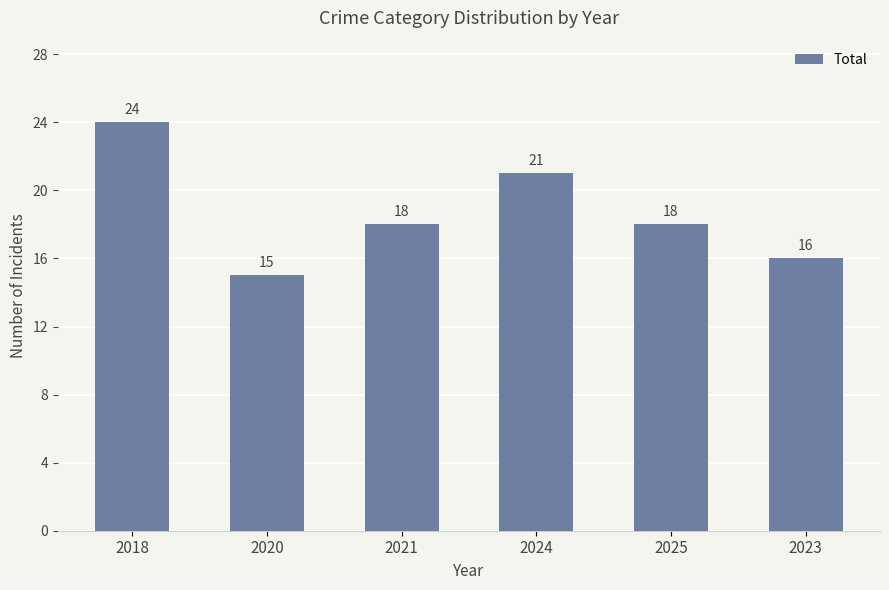

Is it true that the value at 2018 is 24?

True